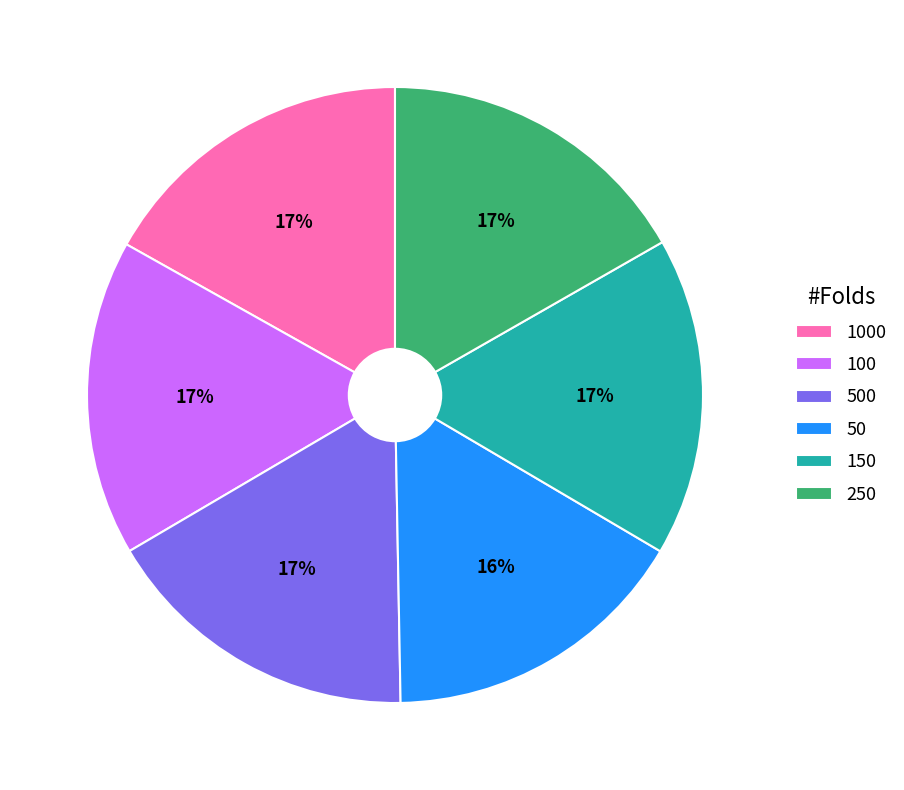

True or false: 250 accounts for 17% of the total.

True